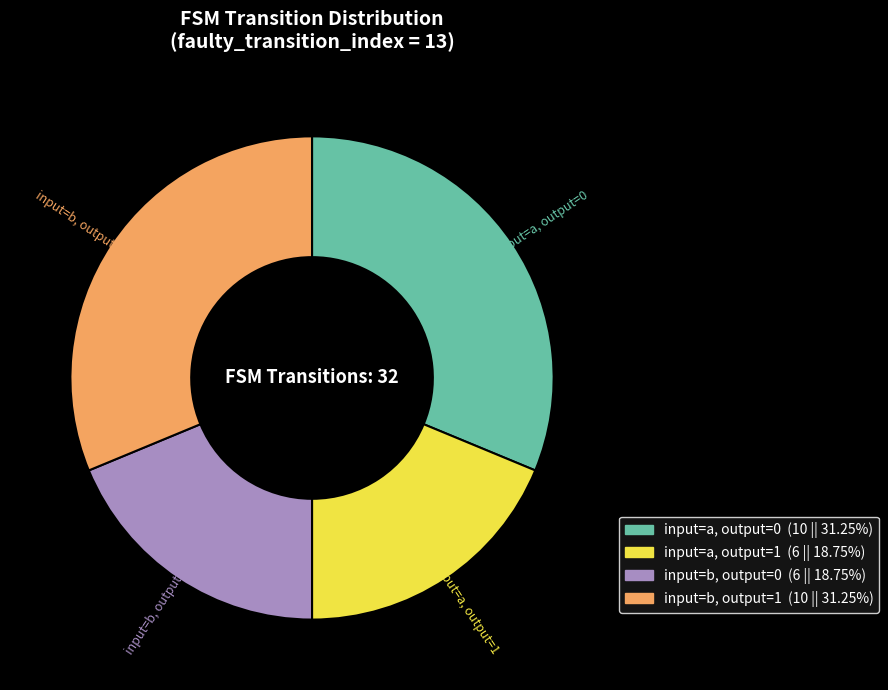

What is the ratio of the value at input=a, output=1 to the value at input=a, output=0?

0.6